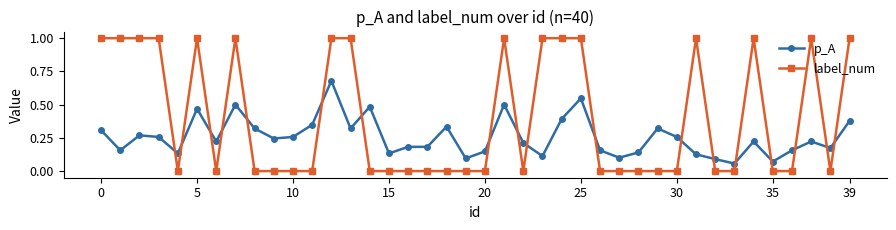

Rank the series by their maximum value, from lowest to highest.

p_A, label_num